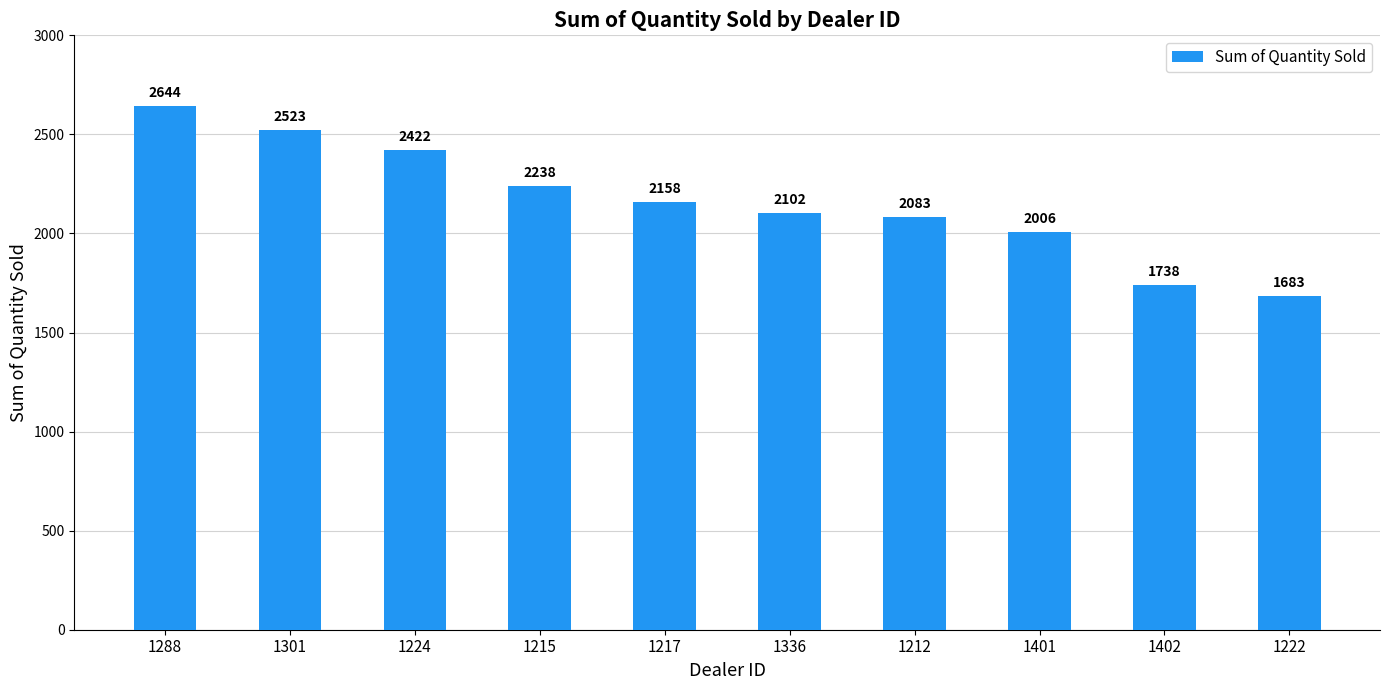

The chart shows a value of 1738 at 1402. True or false?

True